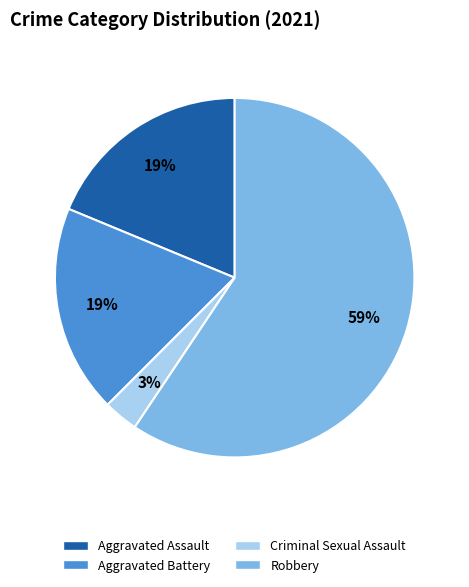

Is the sum of Aggravated Battery and Aggravated Assault greater than half?

No